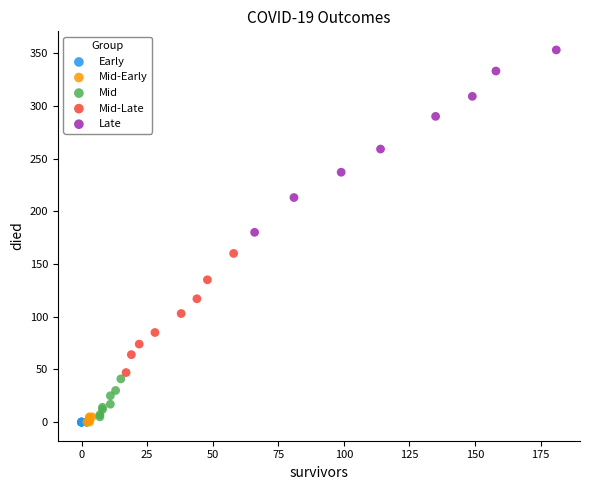

Which series contains the highest Y value?

Late